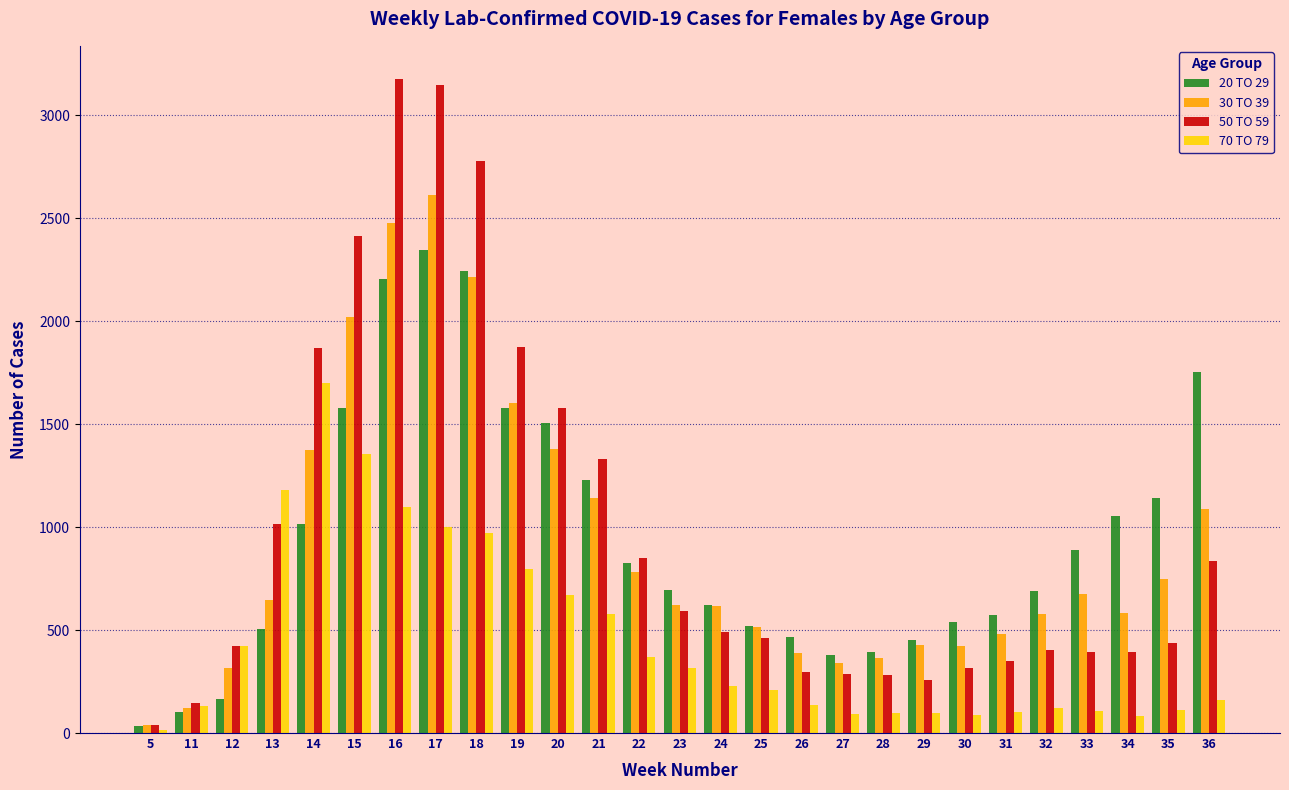

Is the value of 70 TO 79 at 30 greater than the value of 20 TO 29 at 29?

No